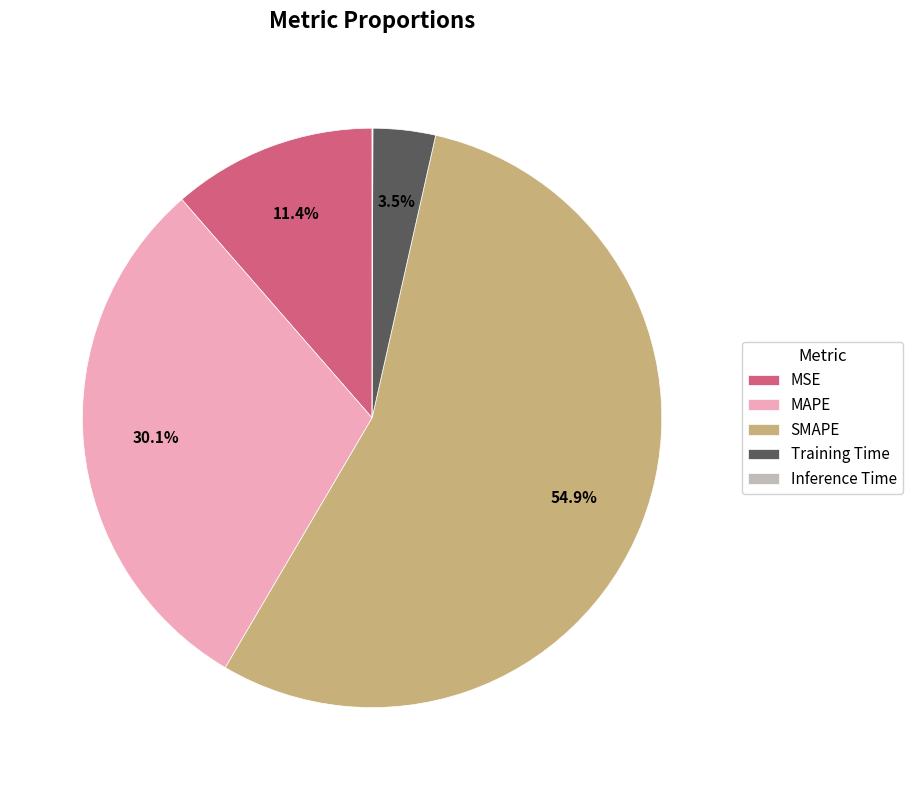

What is the largest slice in the pie chart?

SMAPE